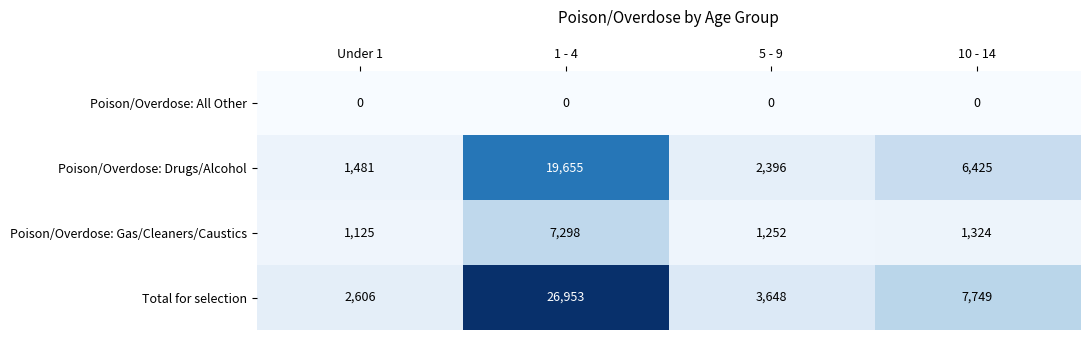

Is it true that Poison/Overdose: Drugs/Alcohol equals 6123 at 1 - 4?

False